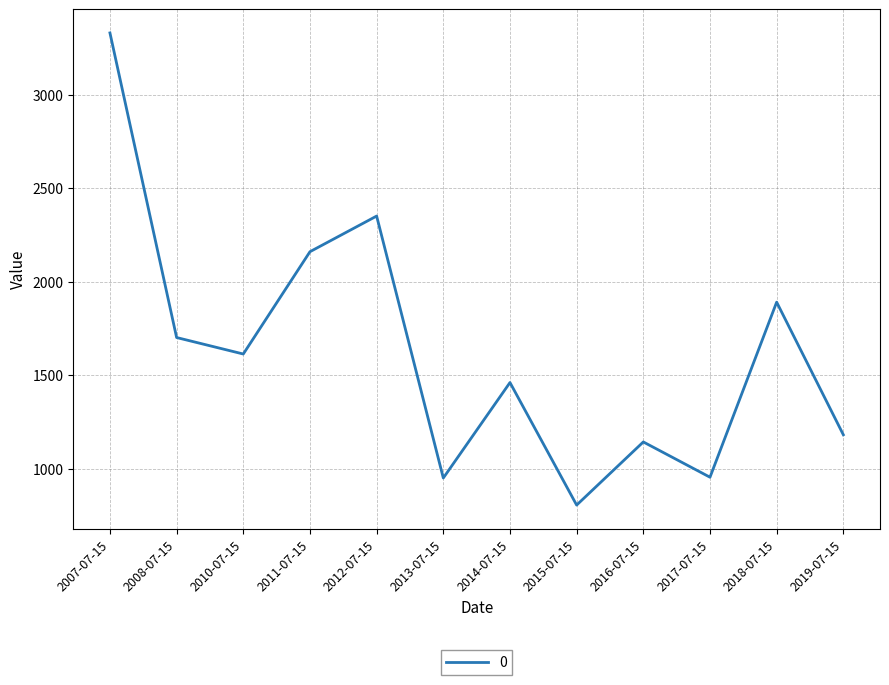

Is it true that the value at 2016-07-15 is 1142.9?

True